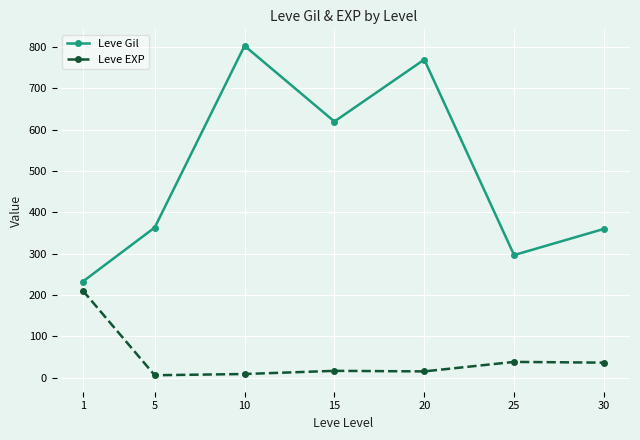

What is the value of the Leve Gil point at the 7th from the left?

360.0